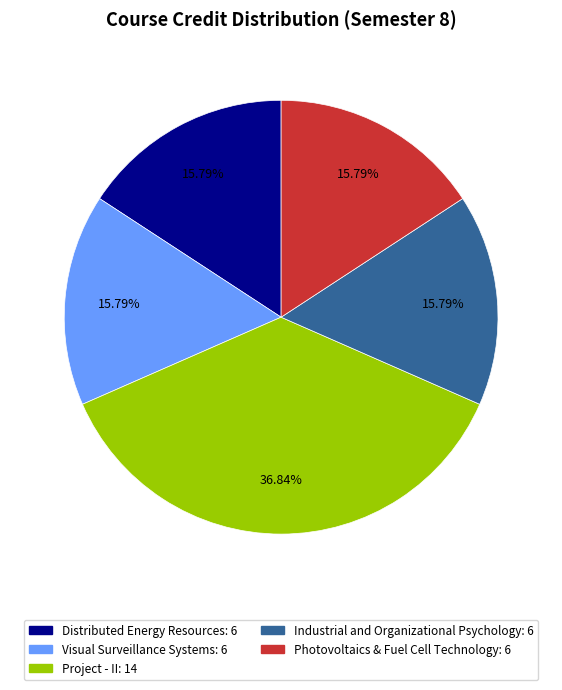

True or false: Industrial and Organizational Psychology accounts for 16% of the total.

True